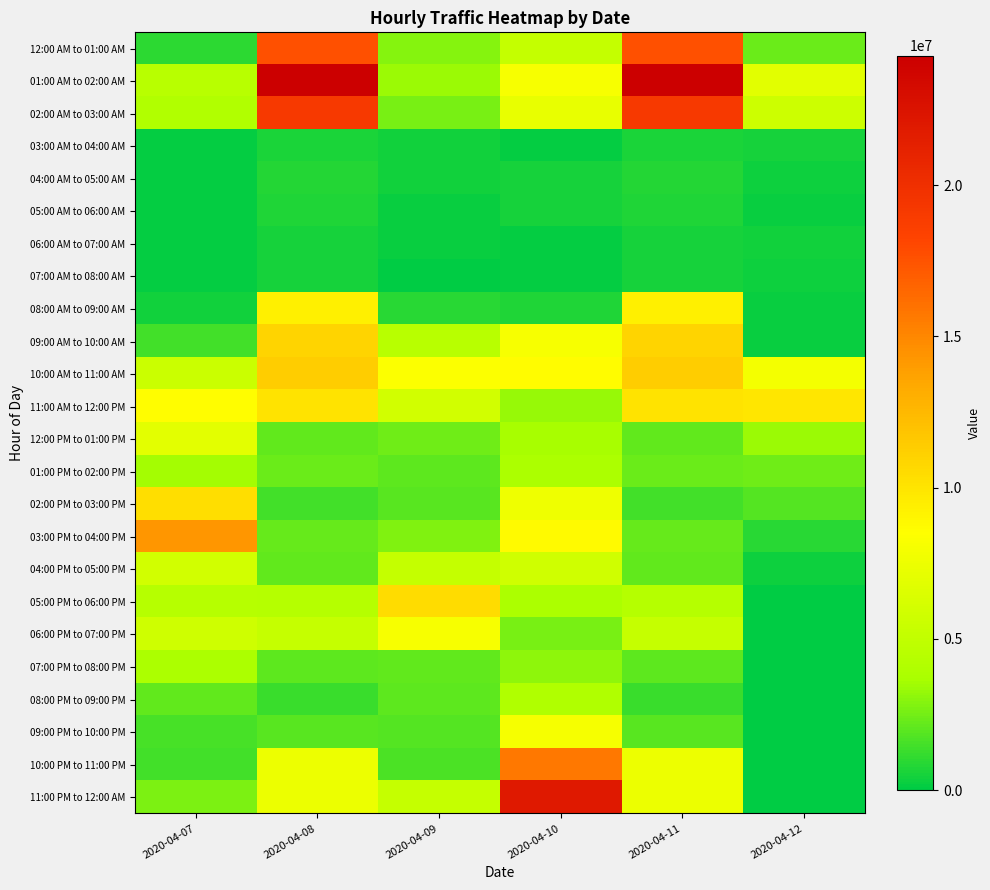

Reading left to right, what are all the values shown in this chart?

12:00 AM to 01:00 AM: 2020-04-07=986388	2020-04-08=17612002	2020-04-09=2923119	2020-04-10=5168547	2020-04-11=17612002	2020-04-12=2361163
01:00 AM to 02:00 AM: 2020-04-07=4529921	2020-04-08=24286602	2020-04-09=3336310	2020-04-10=8092366	2020-04-11=24286602	2020-04-12=6859385
02:00 AM to 03:00 AM: 2020-04-07=4107401	2020-04-08=19149126	2020-04-09=2572319	2020-04-10=7277555	2020-04-11=19149126	2020-04-12=5630713
03:00 AM to 04:00 AM: 2020-04-07=131718	2020-04-08=631568	2020-04-09=454121	2020-04-10=189383	2020-04-11=631568	2020-04-12=499151
04:00 AM to 05:00 AM: 2020-04-07=148865	2020-04-08=766342	2020-04-09=392724	2020-04-10=562285	2020-04-11=766342	2020-04-12=347278
05:00 AM to 06:00 AM: 2020-04-07=152846	2020-04-08=675464	2020-04-09=272050	2020-04-10=509031	2020-04-11=675464	2020-04-12=283523
06:00 AM to 07:00 AM: 2020-04-07=108799	2020-04-08=541791	2020-04-09=228898	2020-04-10=100133	2020-04-11=541791	2020-04-12=413913
07:00 AM to 08:00 AM: 2020-04-07=130844	2020-04-08=520503	2020-04-09=72921	2020-04-10=108406	2020-04-11=520503	2020-04-12=343720
08:00 AM to 09:00 AM: 2020-04-07=469197	2020-04-08=9369573	2020-04-09=864315	2020-04-10=738365	2020-04-11=9369573	2020-04-12=266580
09:00 AM to 10:00 AM: 2020-04-07=1478298	2020-04-08=10915321	2020-04-09=4488263	2020-04-10=8085049	2020-04-11=10915321	2020-04-12=247145
10:00 AM to 11:00 AM: 2020-04-07=5512877	2020-04-08=11326085	2020-04-09=8419102	2020-04-10=8678699	2020-04-11=11326085	2020-04-12=7958806
11:00 AM to 12:00 PM: 2020-04-07=8564736	2020-04-08=10056562	2020-04-09=5971869	2020-04-10=3286965	2020-04-11=10056562	2020-04-12=9958053
12:00 PM to 01:00 PM: 2020-04-07=6927497	2020-04-08=2142819	2020-04-09=2434009	2020-04-10=3605139	2020-04-11=2142819	2020-04-12=3355168
01:00 PM to 02:00 PM: 2020-04-07=3529275	2020-04-08=2323376	2020-04-09=2028837	2020-04-10=3859142	2020-04-11=2323376	2020-04-12=2435567
02:00 PM to 03:00 PM: 2020-04-07=10359807	2020-04-08=1469323	2020-04-09=1961701	2020-04-10=7621302	2020-04-11=1469323	2020-04-12=1875561
03:00 PM to 04:00 PM: 2020-04-07=14245821	2020-04-08=2269897	2020-04-09=2758092	2020-04-10=8795408	2020-04-11=2269897	2020-04-12=903269
04:00 PM to 05:00 PM: 2020-04-07=5914948	2020-04-08=2180241	2020-04-09=5166298	2020-04-10=5841651	2020-04-11=2180241	2020-04-12=284686
05:00 PM to 06:00 PM: 2020-04-07=4400956	2020-04-08=4306476	2020-04-09=10443418	2020-04-10=3853803	2020-04-11=4306476	2020-04-12=0
06:00 PM to 07:00 PM: 2020-04-07=5696070	2020-04-08=5267005	2020-04-09=8108361	2020-04-10=2640236	2020-04-11=5267005	2020-04-12=0
07:00 PM to 08:00 PM: 2020-04-07=3888751	2020-04-08=2044100	2020-04-09=2093023	2020-04-10=3067476	2020-04-11=2044100	2020-04-12=0
08:00 PM to 09:00 PM: 2020-04-07=2099925	2020-04-08=1323770	2020-04-09=2060170	2020-04-10=4023176	2020-04-11=1323770	2020-04-12=0
09:00 PM to 10:00 PM: 2020-04-07=1553223	2020-04-08=1990493	2020-04-09=1892993	2020-04-10=7990039	2020-04-11=1990493	2020-04-12=0
10:00 PM to 11:00 PM: 2020-04-07=1453882	2020-04-08=7579904	2020-04-09=1650145	2020-04-10=15654896	2020-04-11=7579904	2020-04-12=0
11:00 PM to 12:00 AM: 2020-04-07=2731328	2020-04-08=7458952	2020-04-09=5224505	2020-04-10=22003590	2020-04-11=7458952	2020-04-12=0